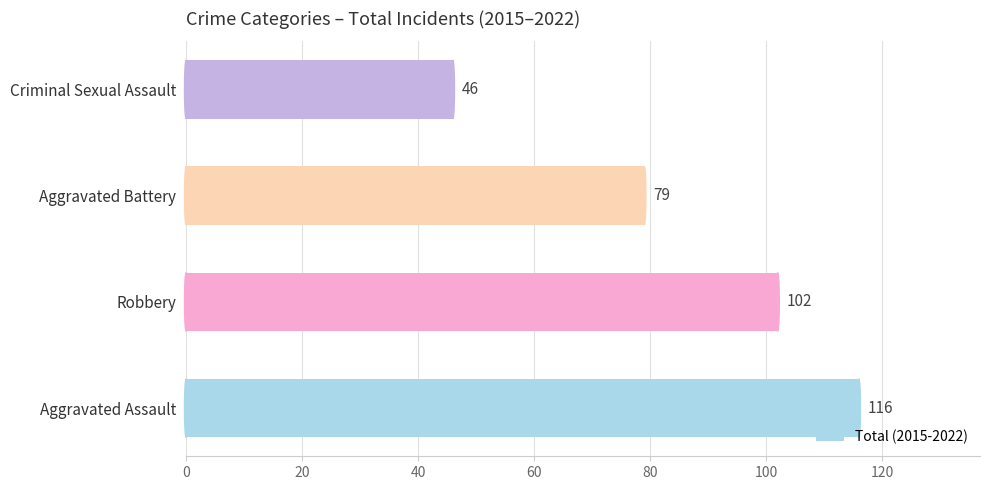

Does the chart contain stacked bars?

No